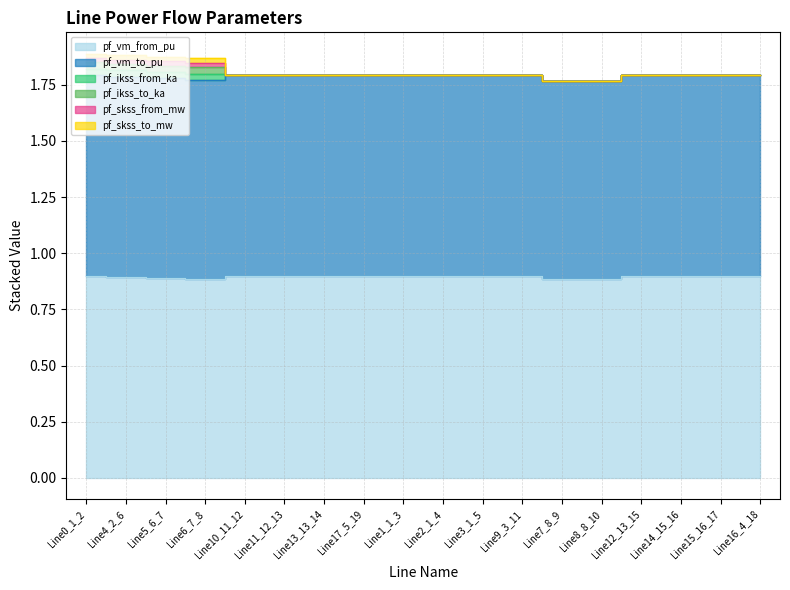

How many interior local valleys does the pf_skss_to_mw series have?

2